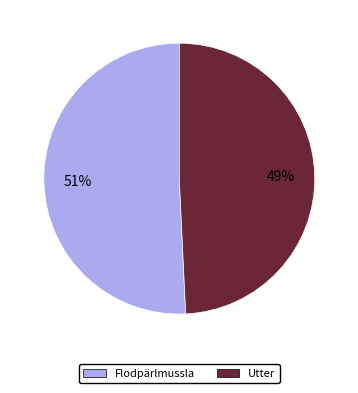

Rank the categories by value from lowest to highest.

Utter, Flodpärlmussla